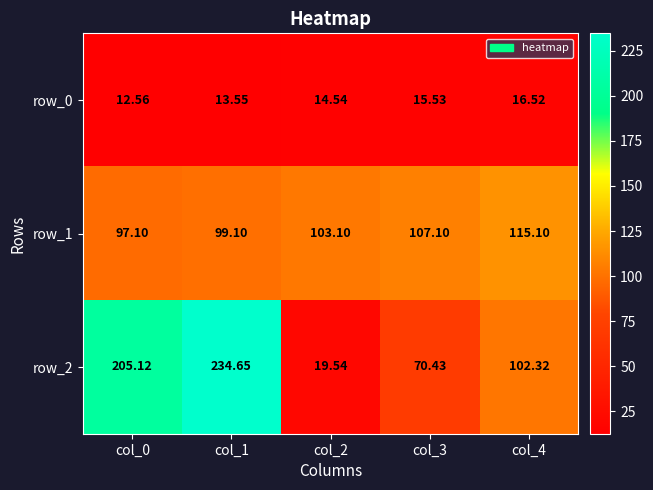

Where does the row_1 series first go above 103?

col_2